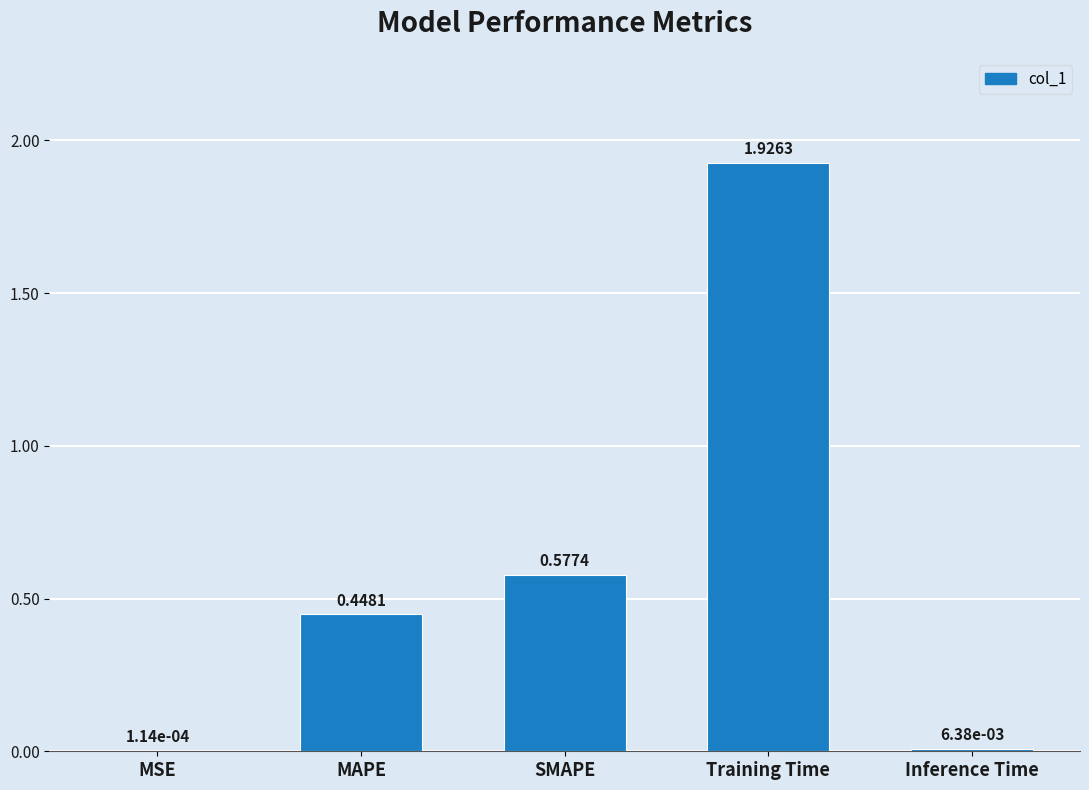

At which label is the value closest to 0?

MSE